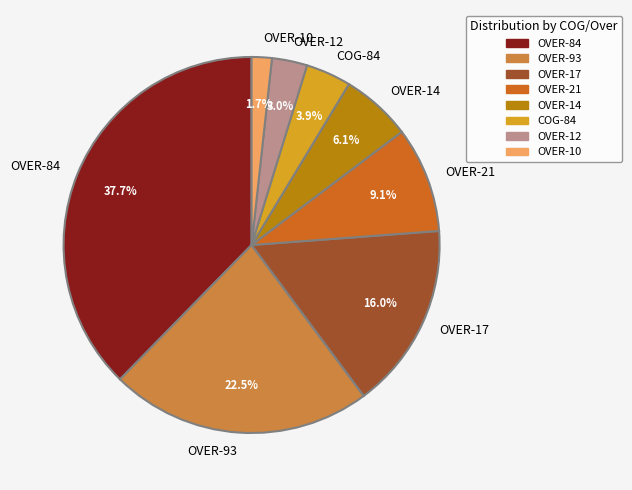

Is there a majority slice in this chart?

No